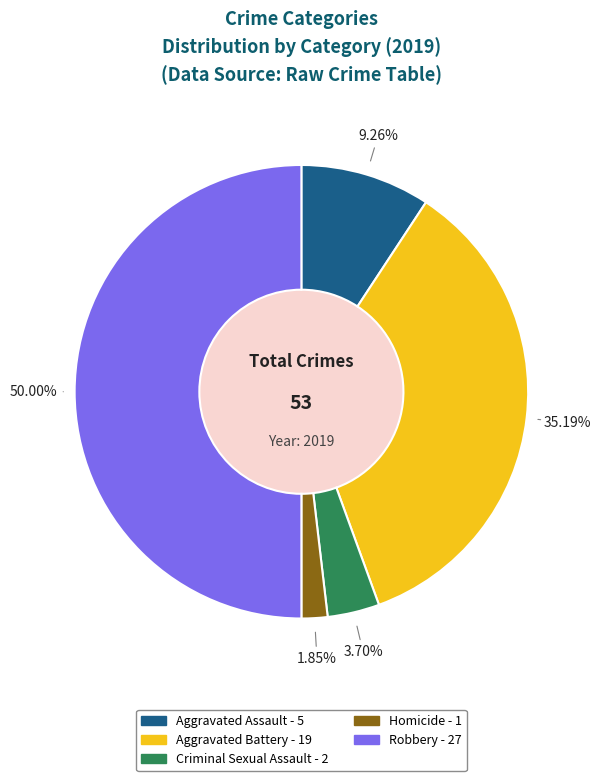

How many segments does this pie chart have?

5